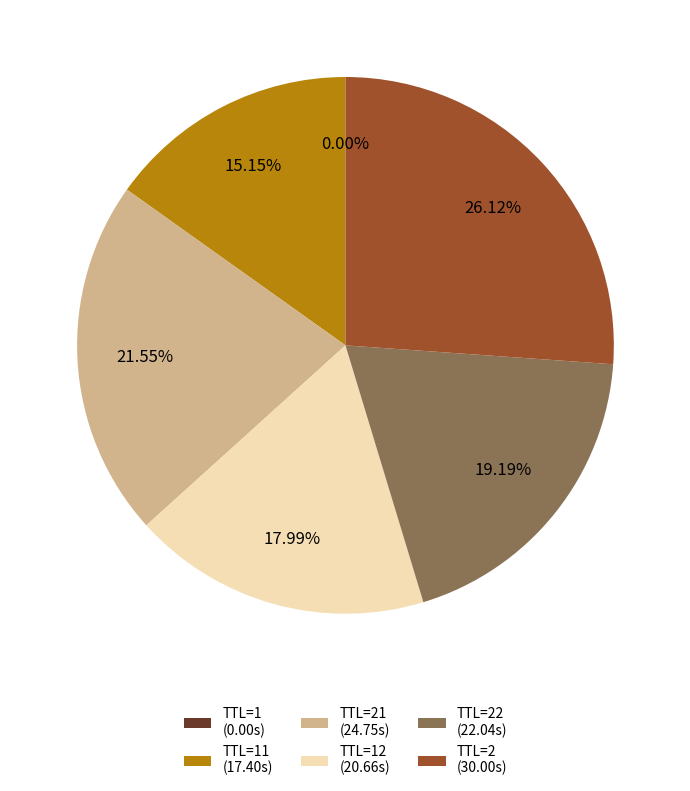

Combined, do TTL=12 (20.66s) and TTL=21 (24.75s) account for over 50%?

No